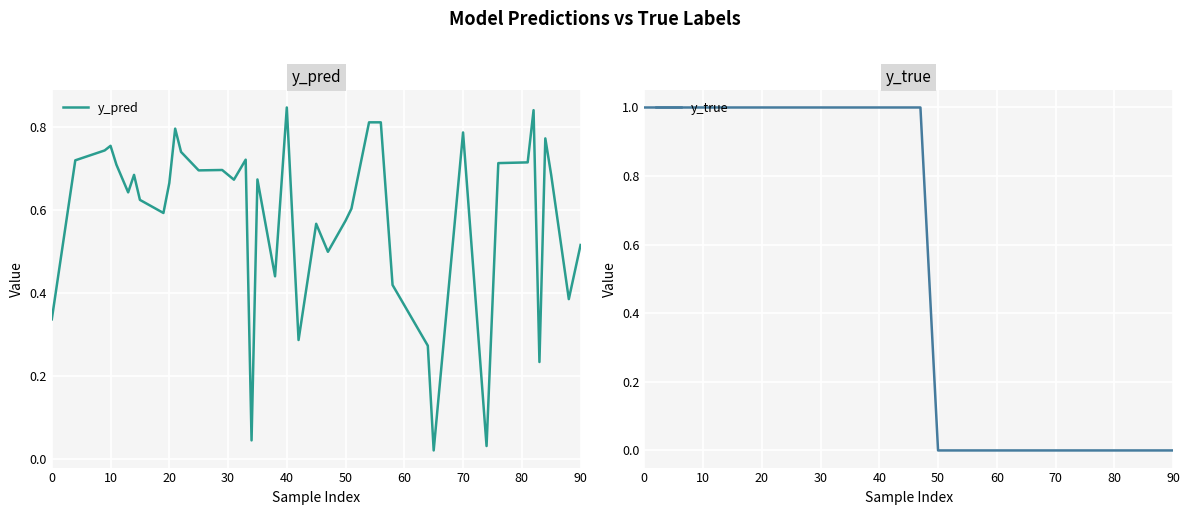

True or false: y_pred has more than 1 interior local peaks.

True